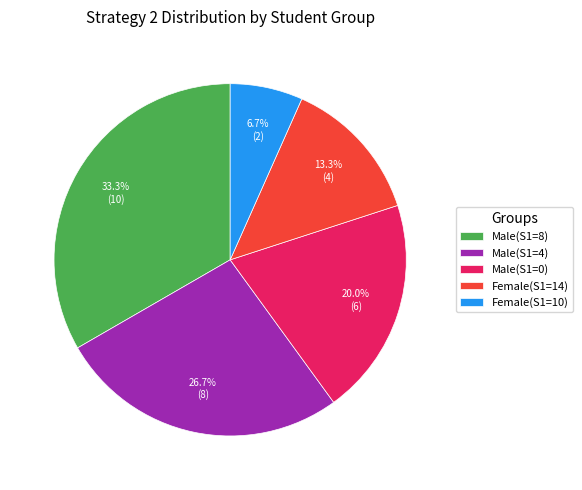

Which category has the biggest portion of the pie?

Male(S1=8)